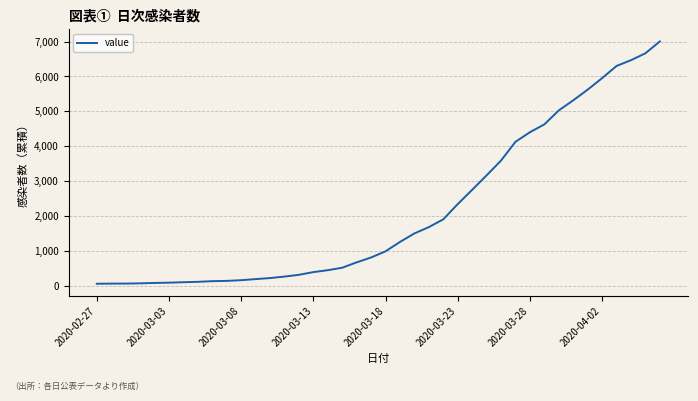

What is the maximum value shown in the chart?

7003